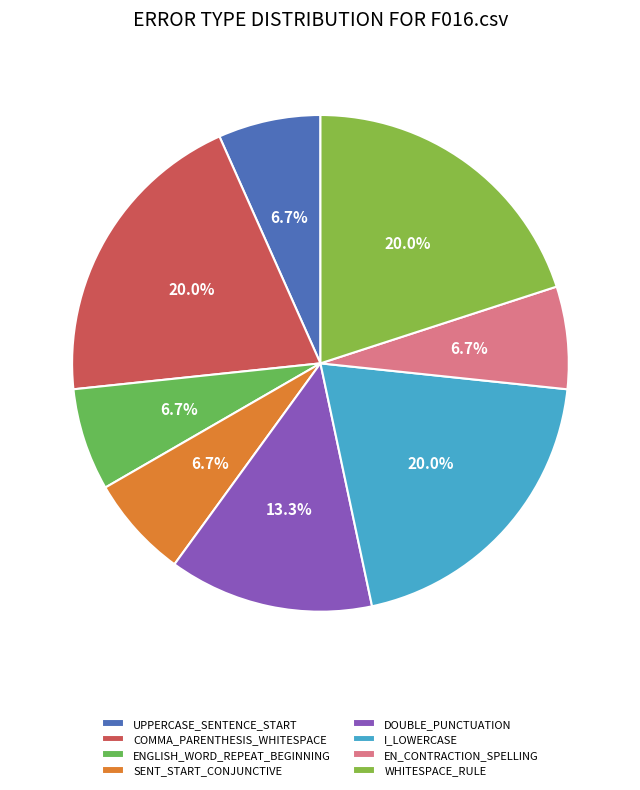

What percentage is NOT represented by UPPERCASE_SENTENCE_START?

93.3%